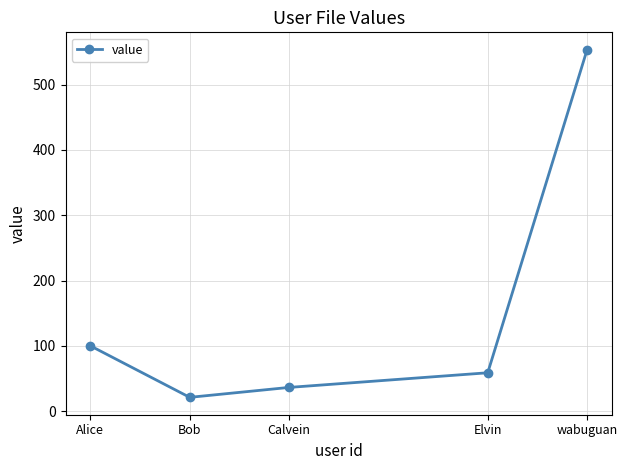

Count the number of data series in this chart.

1